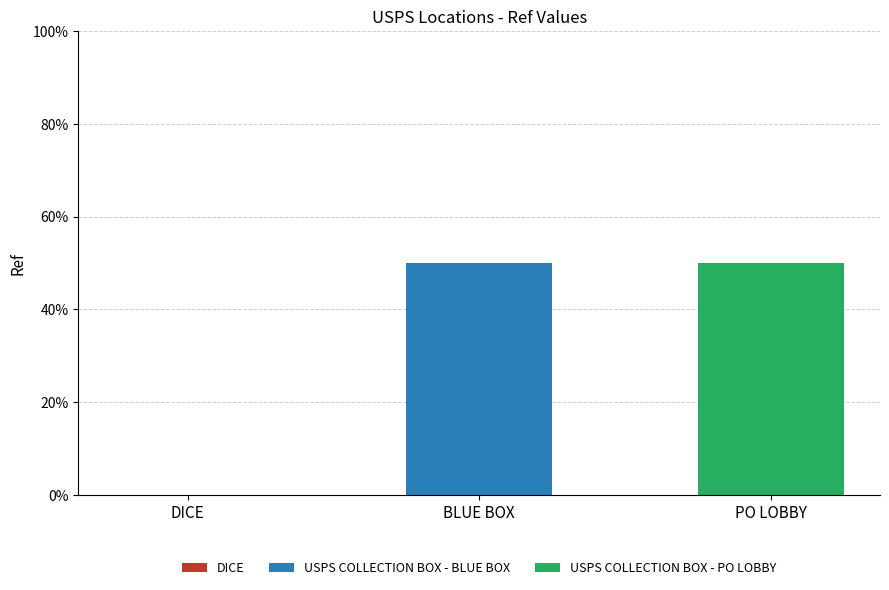

What is the total value across all series at PO LOBBY?

50.0